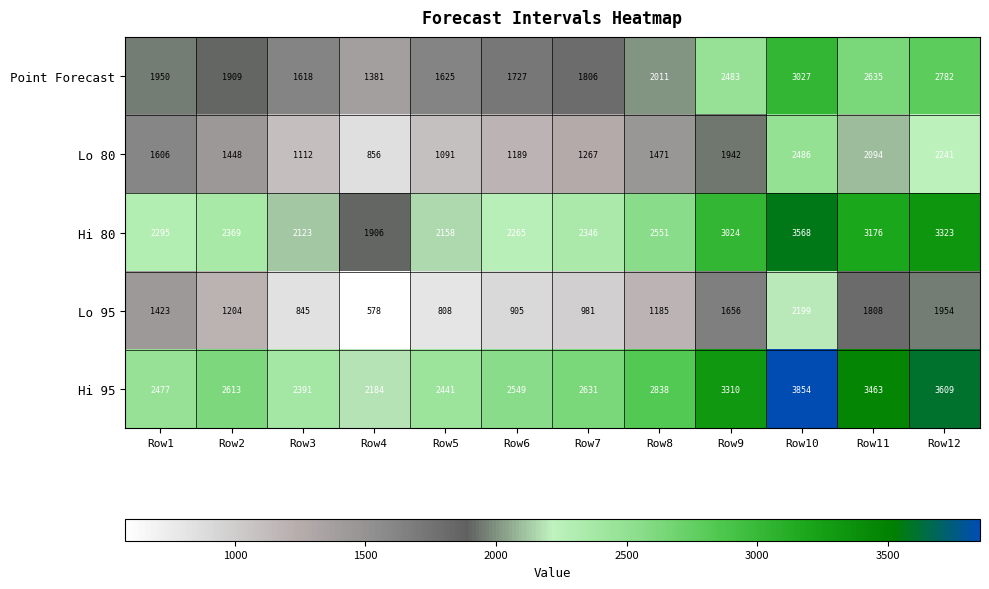

Where is Hi 95 nearest to the value 3019?

Row8